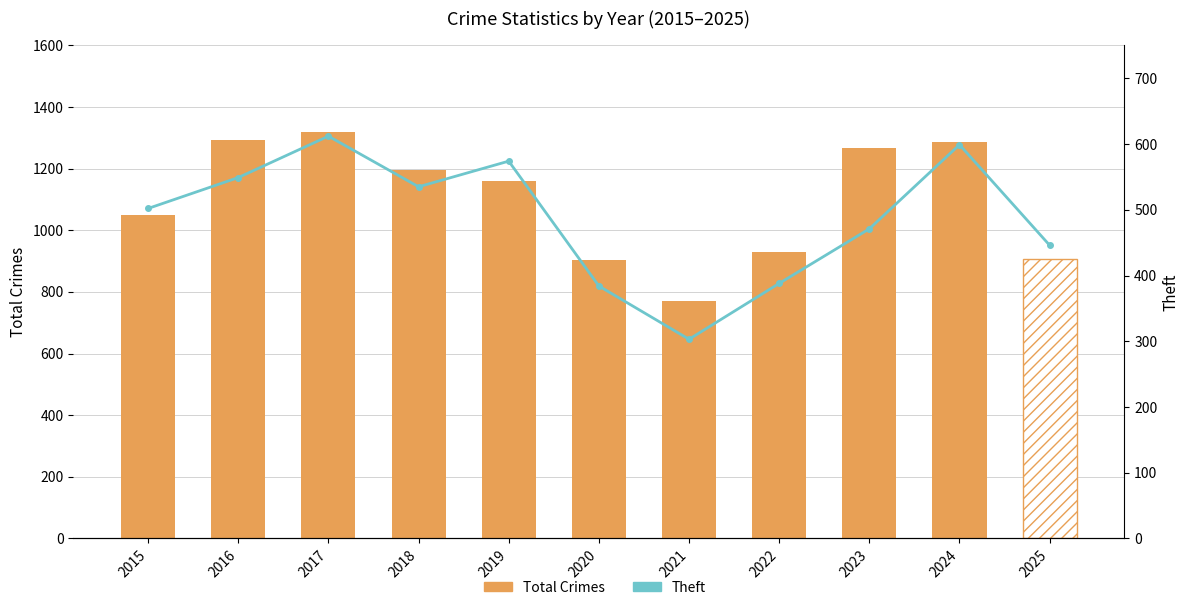

Which series has the largest total across all categories?

Total Crimes